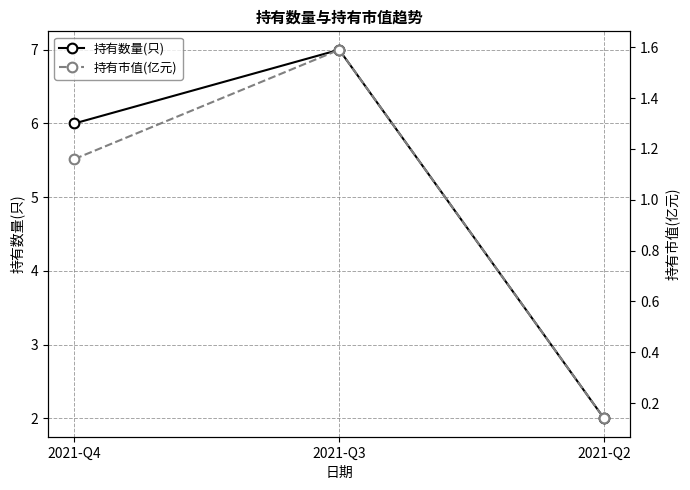

True or false: 持有市值(亿元) has a value of 0.6 at 2021-Q4.

False